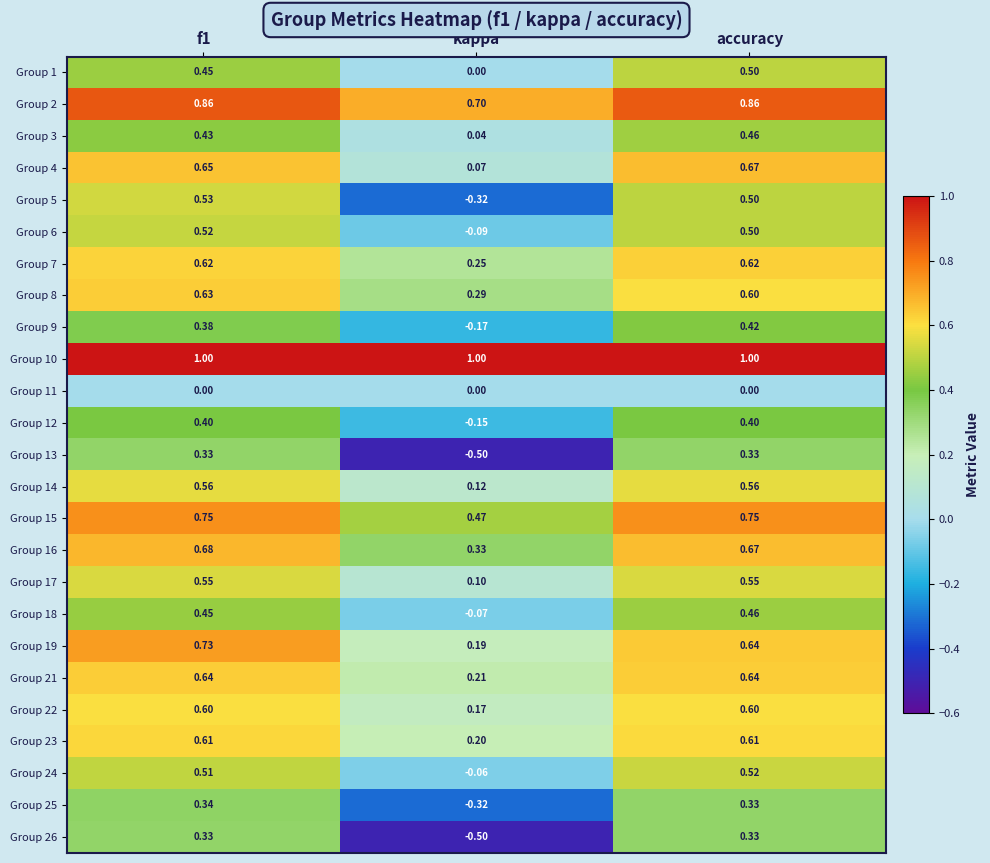

Is the value of Group 25 at kappa greater than the value of Group 1 at kappa?

No